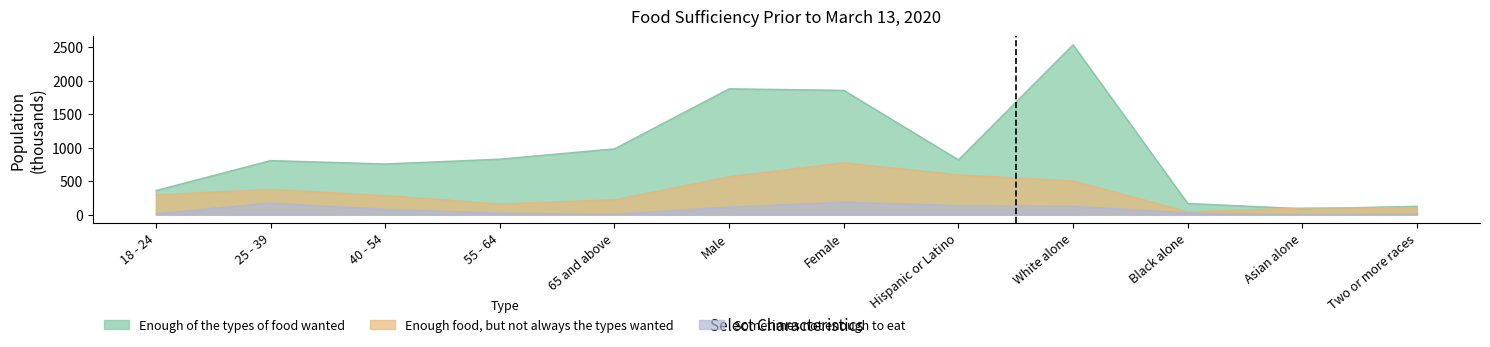

Which category has the lowest value in the Enough of the types of food wanted series?

Asian alone